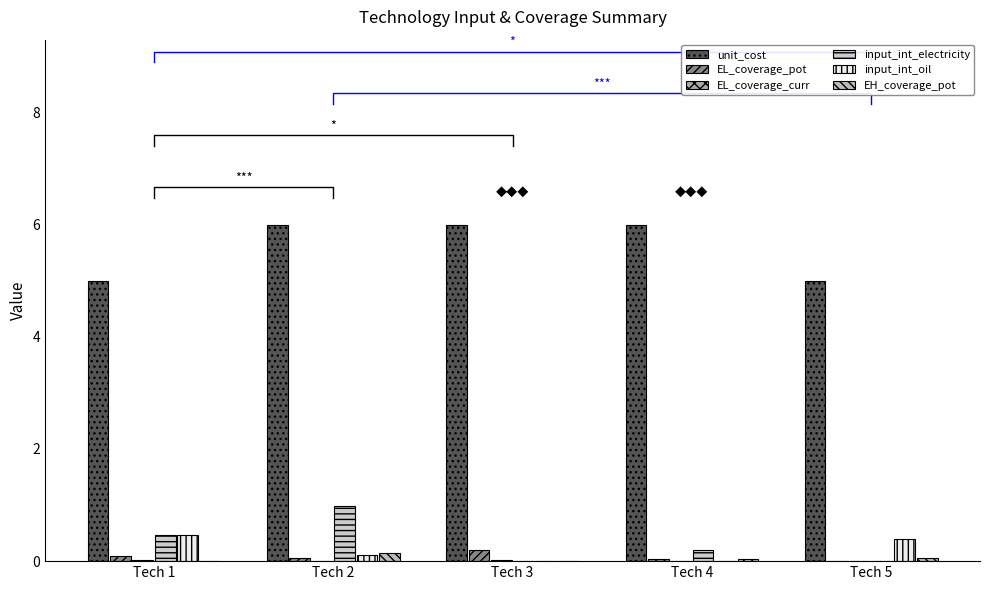

Reading left to right, extract all data points from this chart.

unit_cost: 5.0	6.0	6.0	6.0	5.0
EL_coverage_pot: 0.1	0.1	0.2	0.0	0.0
EL_coverage_curr: 0.0	0.0	0.0	0.0	0.0
input_int_electricity: 0.5	1.0	0.0	0.2	0.0
input_int_oil: 0.5	0.1	0.0	0.0	0.4
EH_coverage_pot: 0.0	0.1	0.0	0.0	0.1